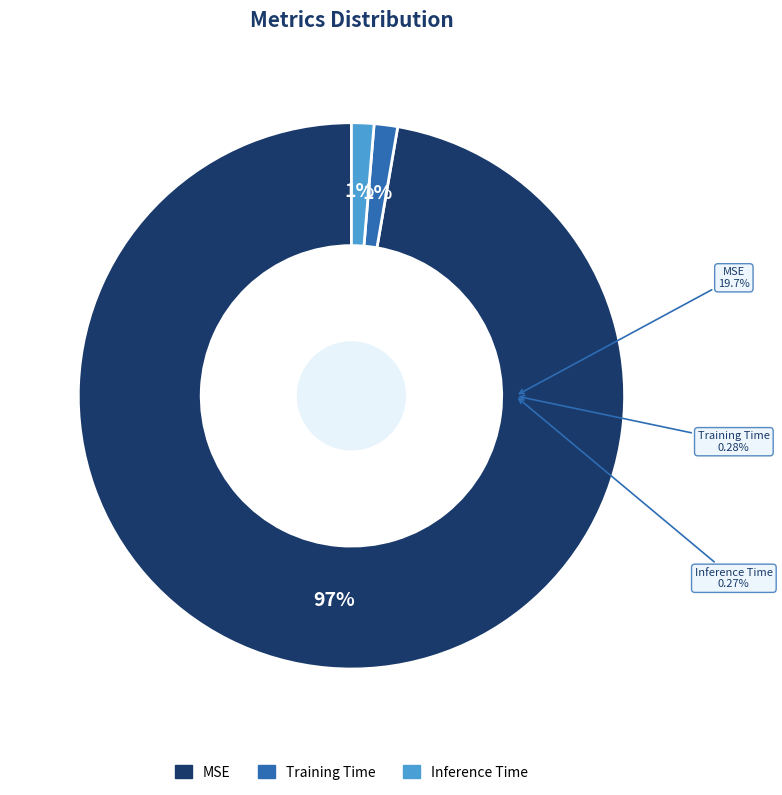

To the nearest percent, what percentage of the pie is Training Time?

1%